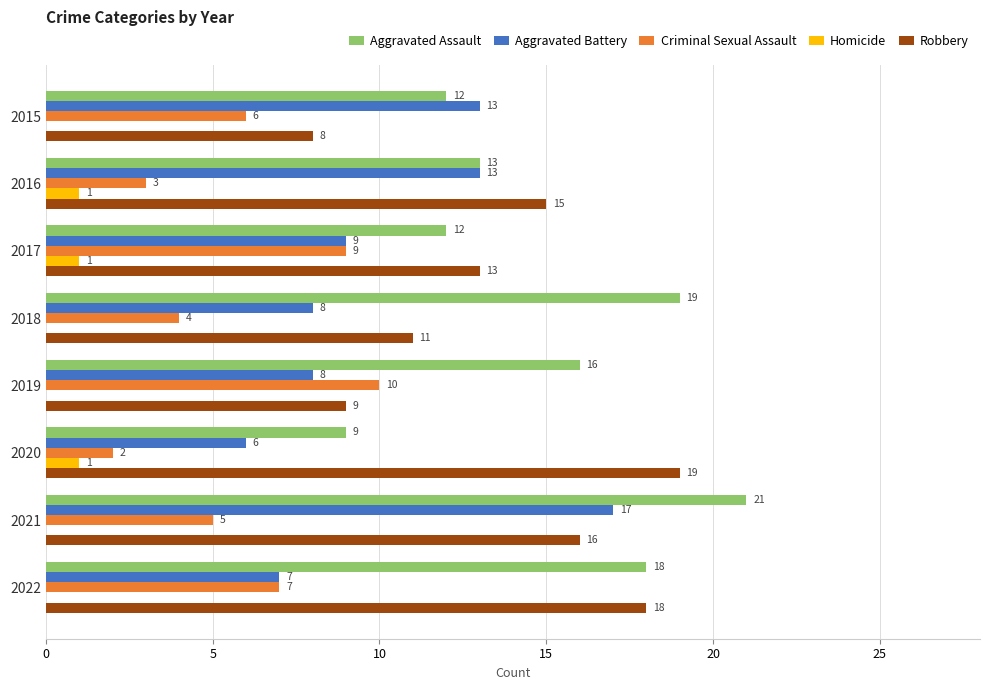

Read the Robbery value at 2021, to the nearest 10.

20